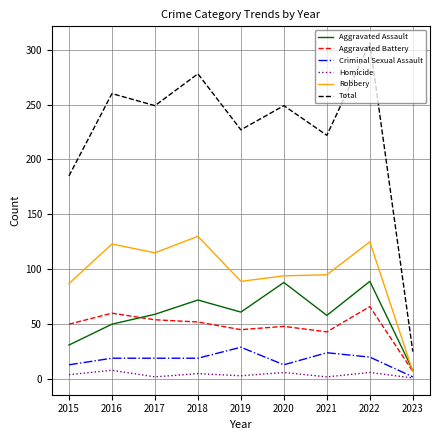

What is the difference between the maximum and minimum values in the Aggravated Assault series?

81